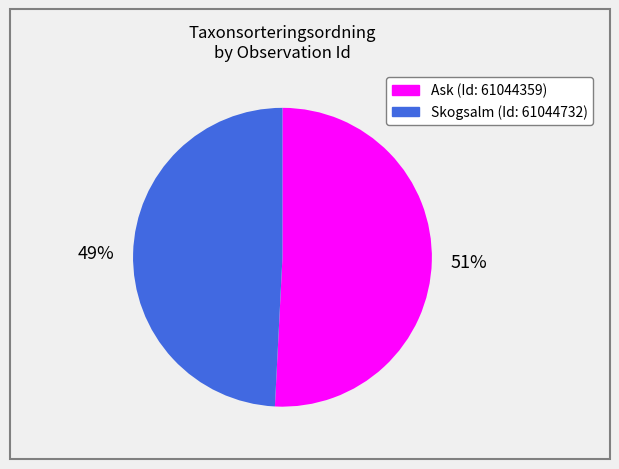

Does any single category account for the majority?

Yes